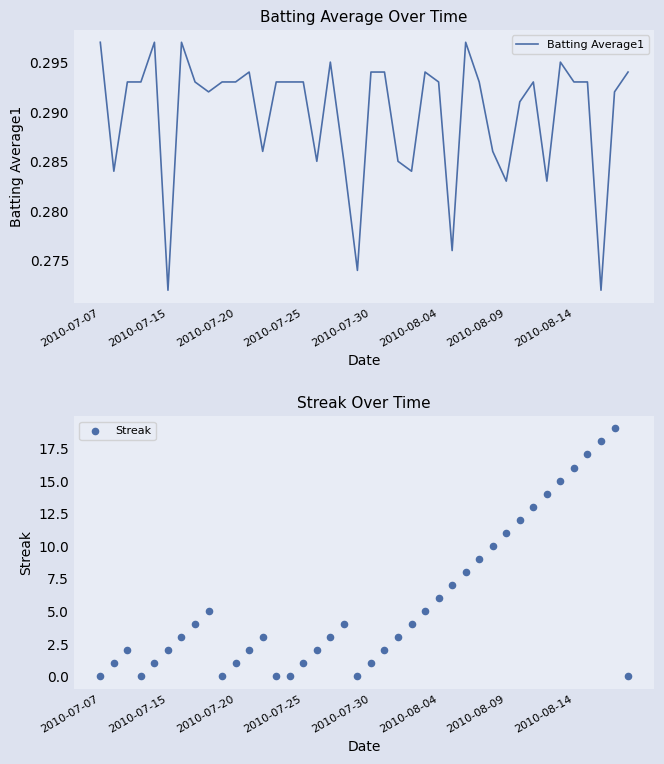

Which series has the widest spread of Y values?

Streak